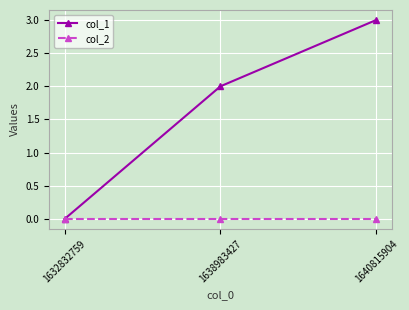

How many categories are shown in the chart?

3